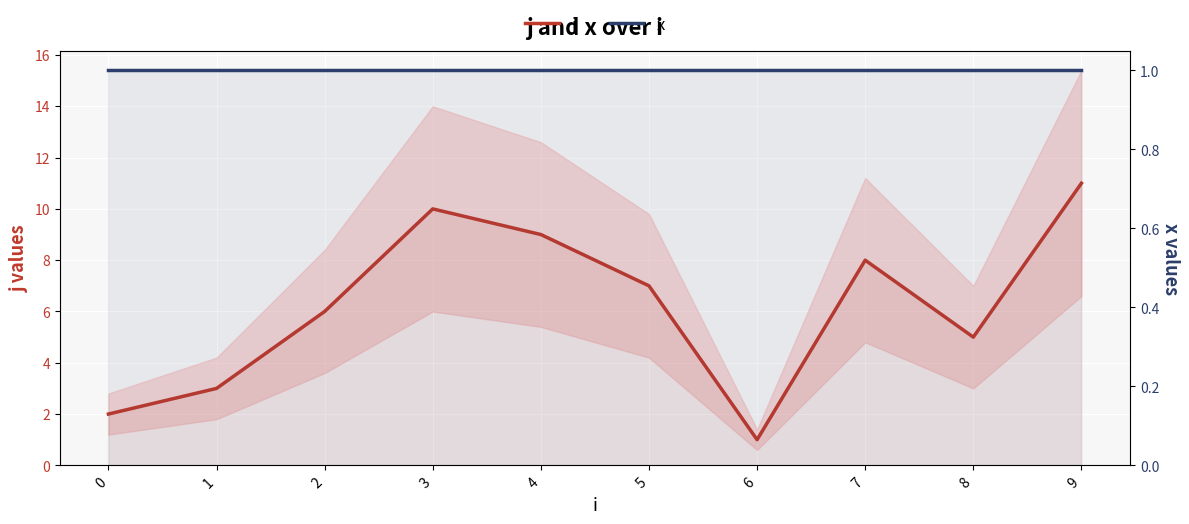

Does the chart display data point markers on the line(s)?

No